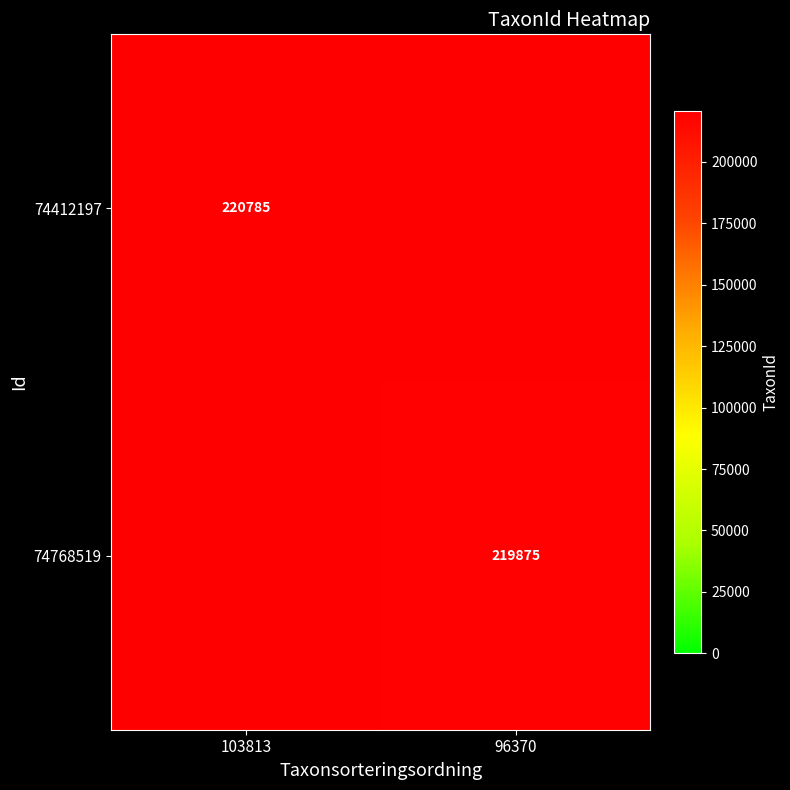

Is it true that 74768519 equals 131553 at 96370?

False